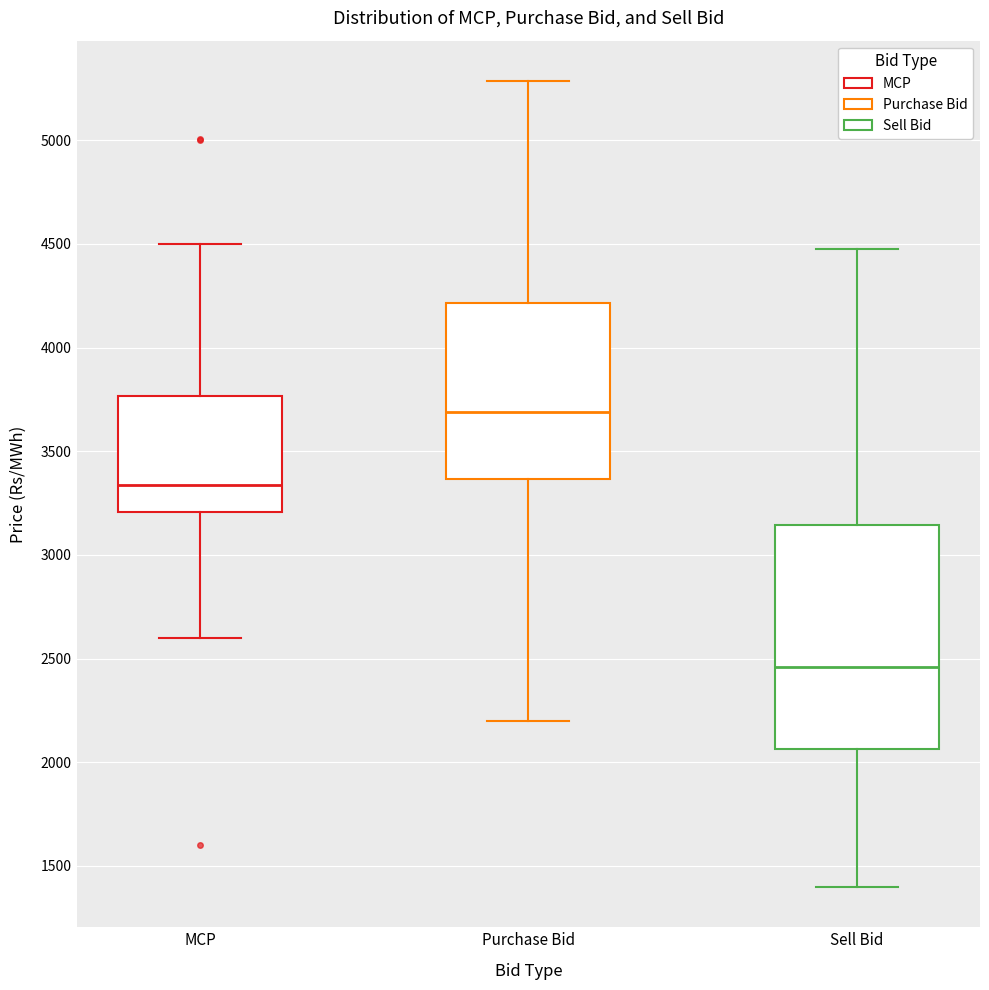

Where does the lower whisker of the box for MCP end on the y-axis? The values are not printed on the chart, so give them approximately, as read against the axis.

2600